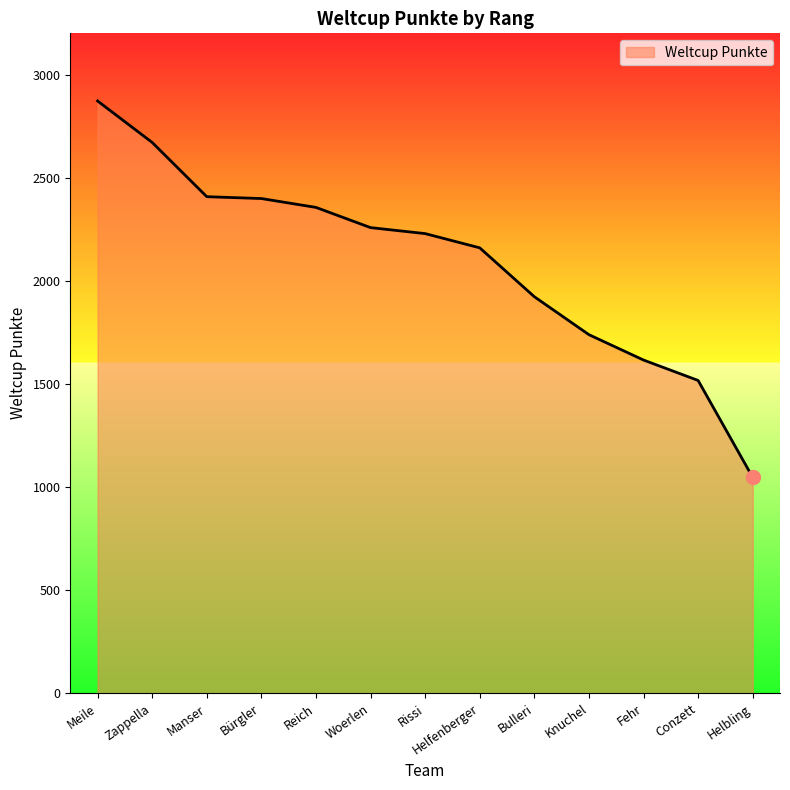

What is the change in value from Bürgler to Reich?

-43